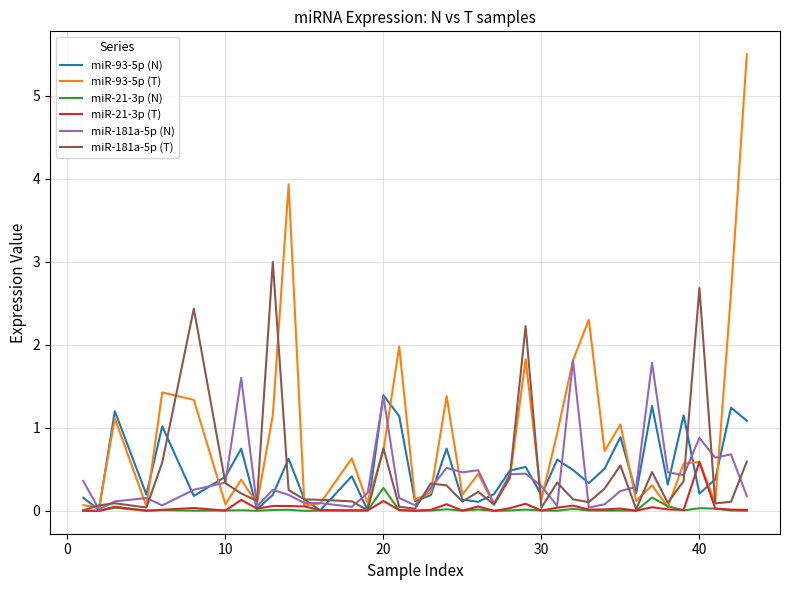

Does the chart have visible grid lines?

Yes